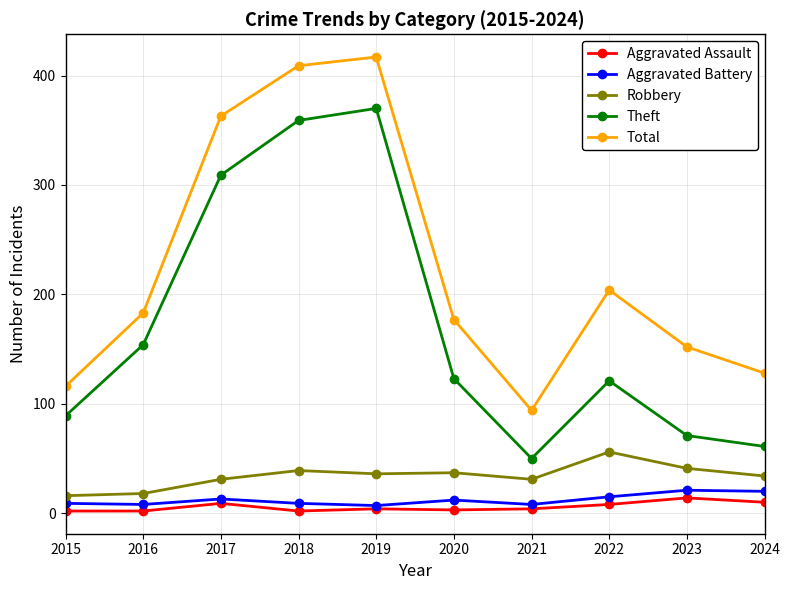

How many lines are shown in the chart?

5